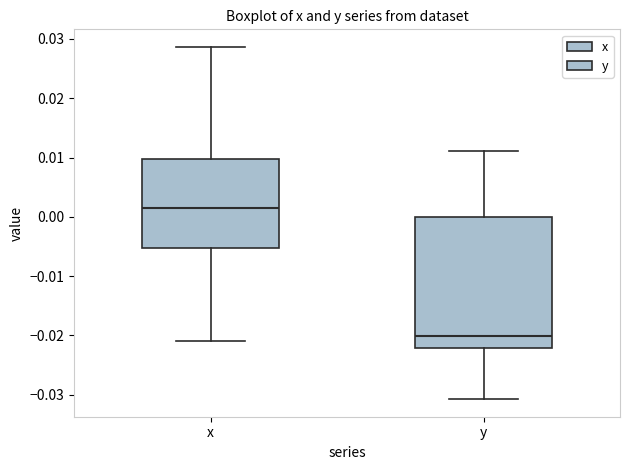

Comparing the boxes themselves (not the whiskers), which one is the tallest?

y